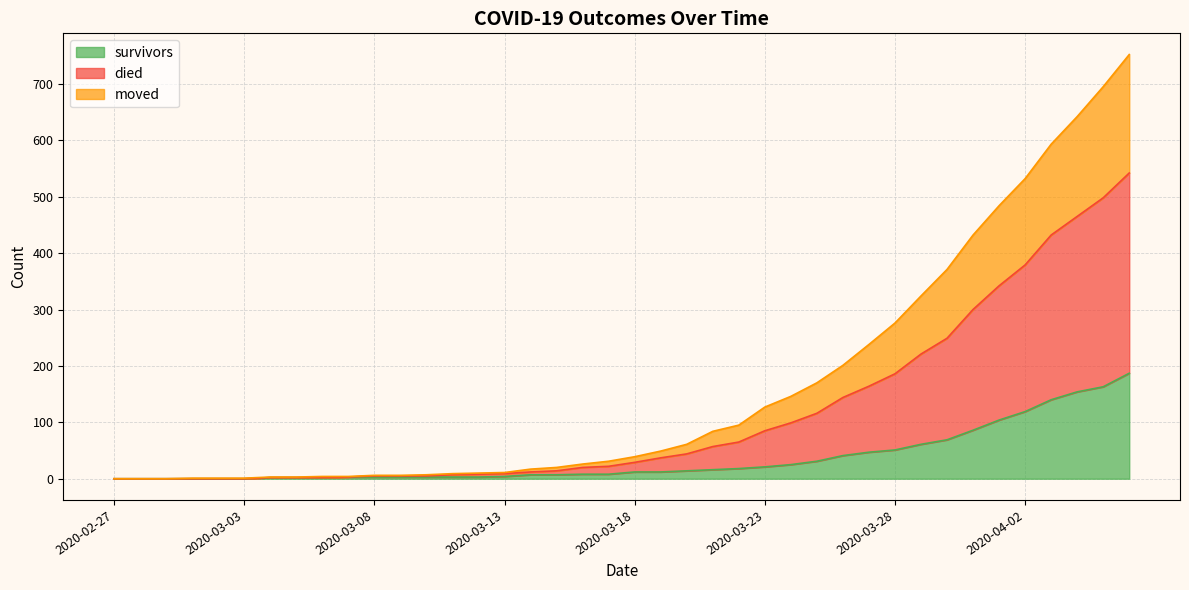

What are all the series names shown in the legend?

survivors, died, moved